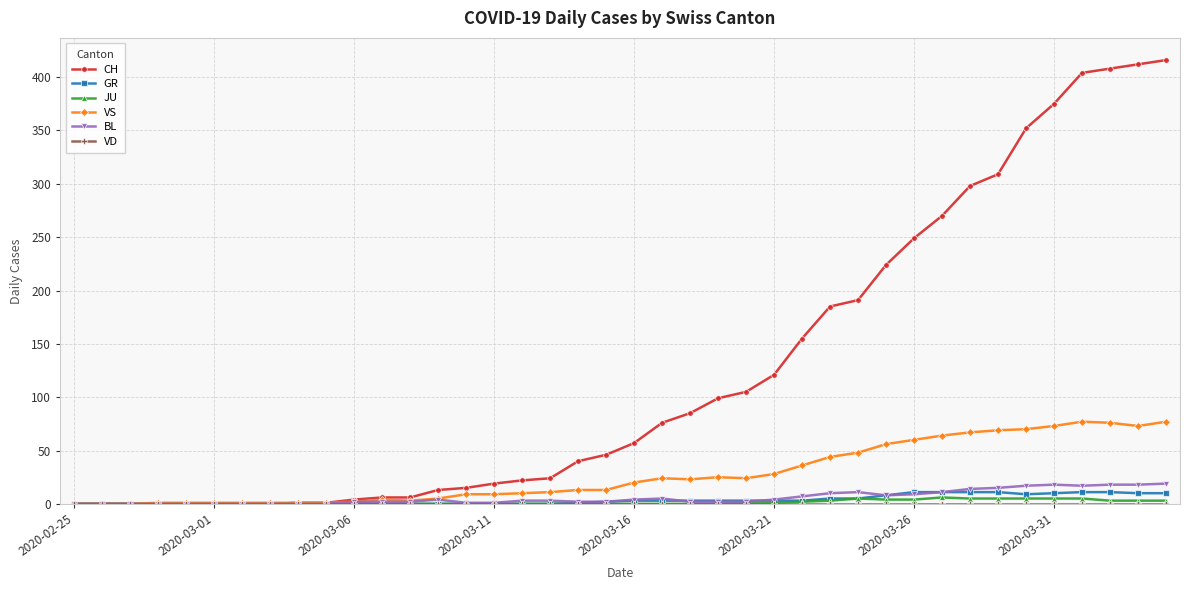

True or false: BL has more than 1 interior local peaks.

True